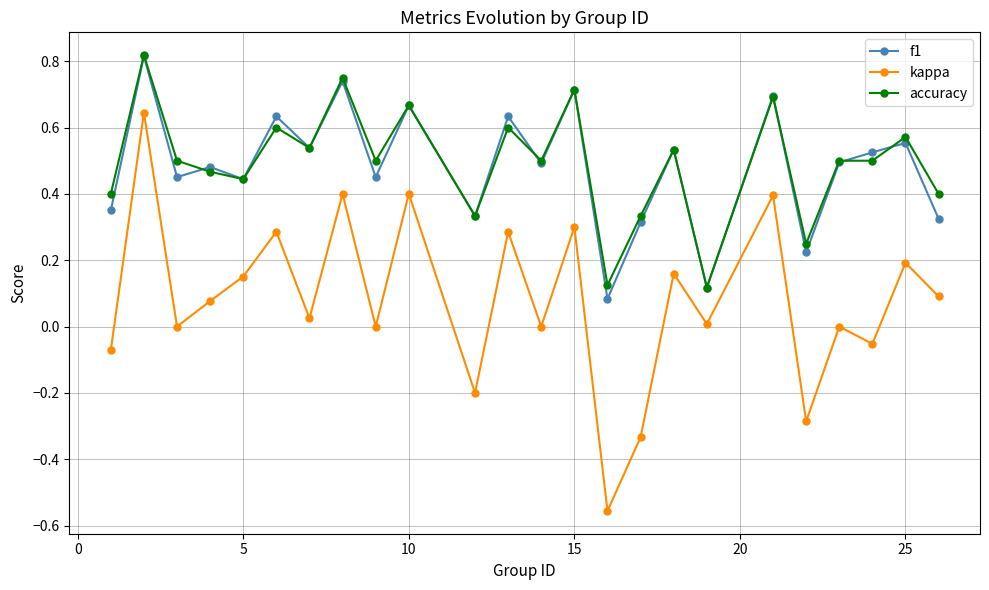

Which series ends up on top after the final intersection of accuracy and f1?

accuracy